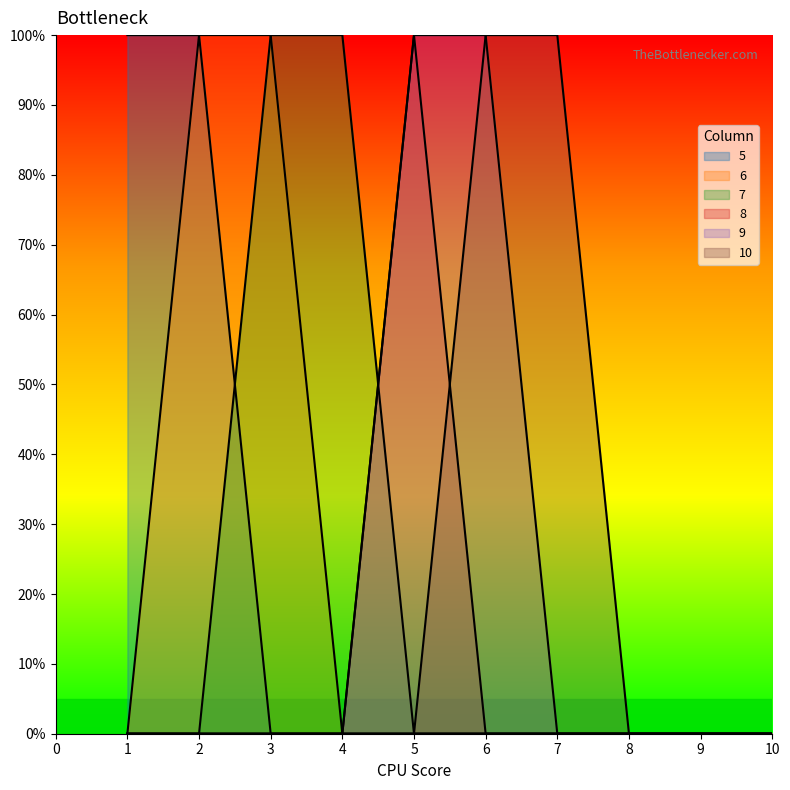

Does the chart have visible grid lines?

No